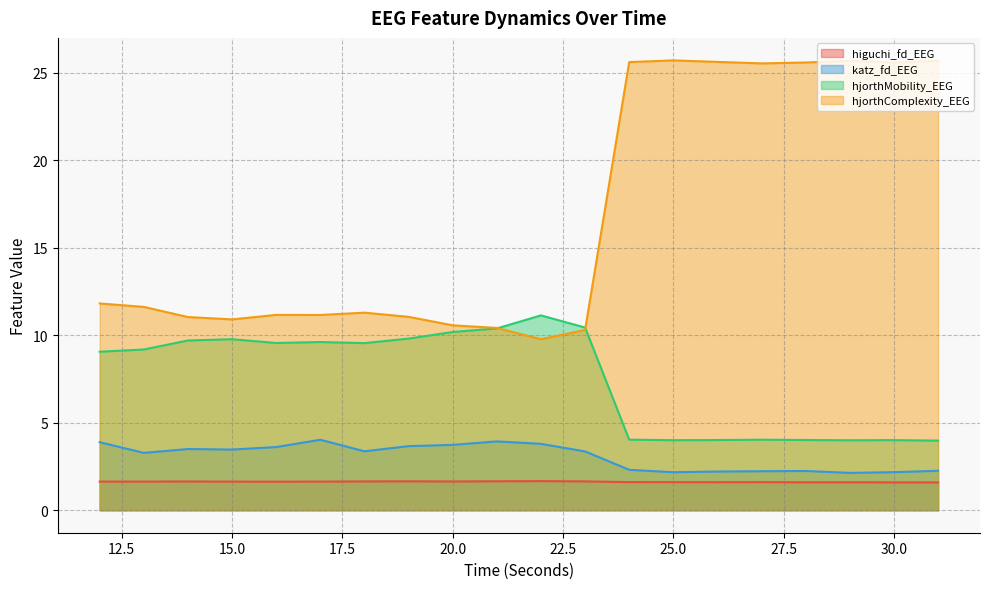

What is the greatest value displayed?

25.7